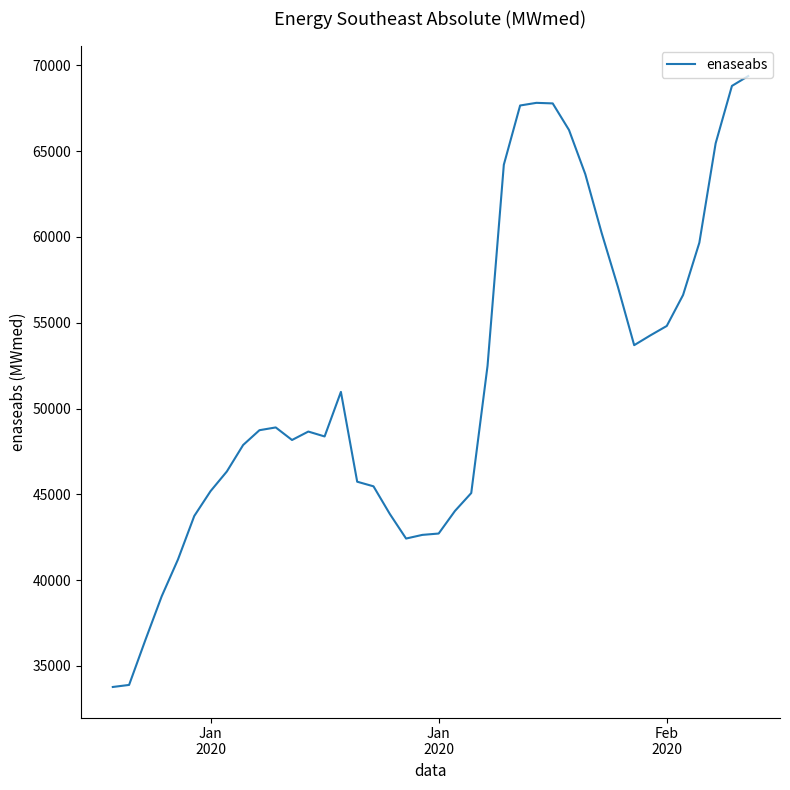

What is the greatest value displayed?

69369.0